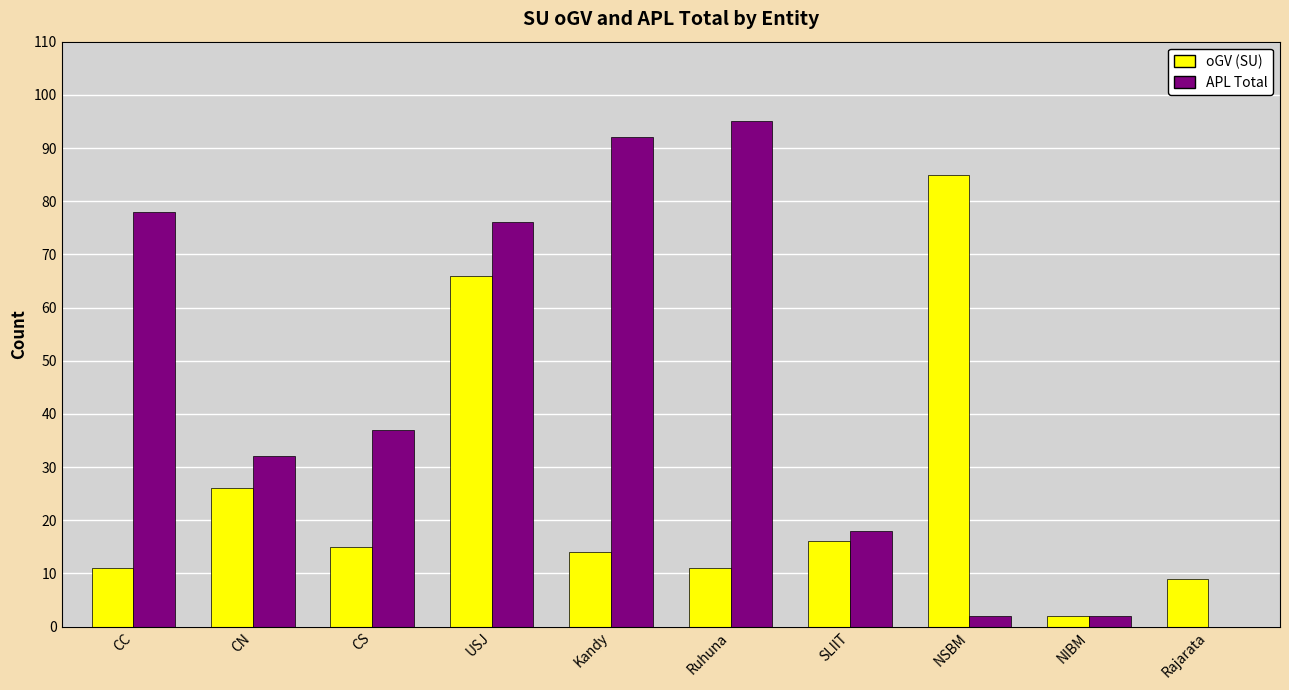

Is the value of APL Total at SLIIT greater than the value of oGV (SU) at CN?

No